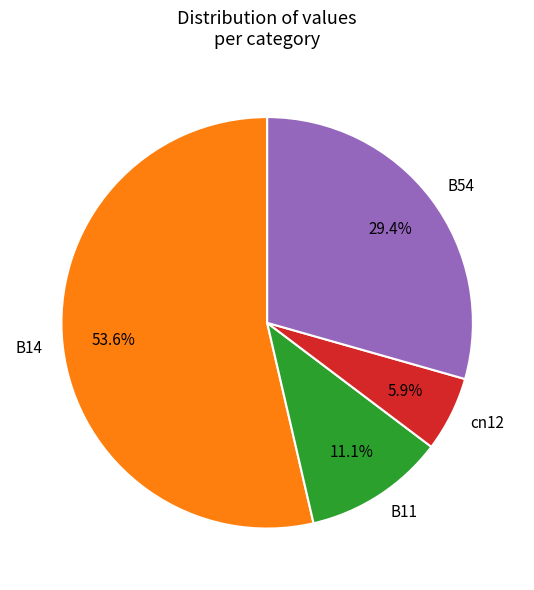

Between B11 and B54, which is larger?

B54